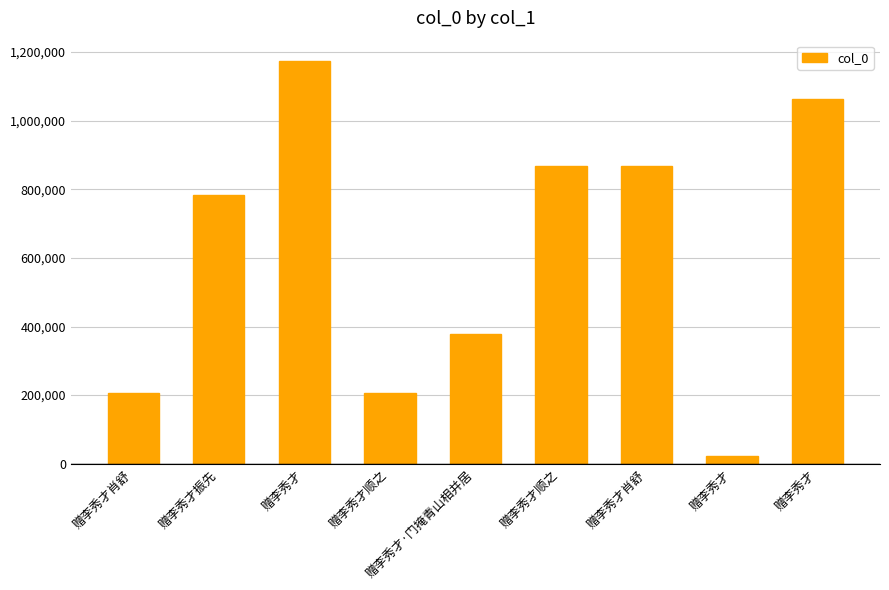

List the labels in order of value, smallest first.

赠李秀才, 赠李秀才肖舒, 赠李秀才顺之, 赠李秀才·门掩青山相并居, 赠李秀才振先, 赠李秀才肖舒, 赠李秀才顺之, 赠李秀才, 赠李秀才